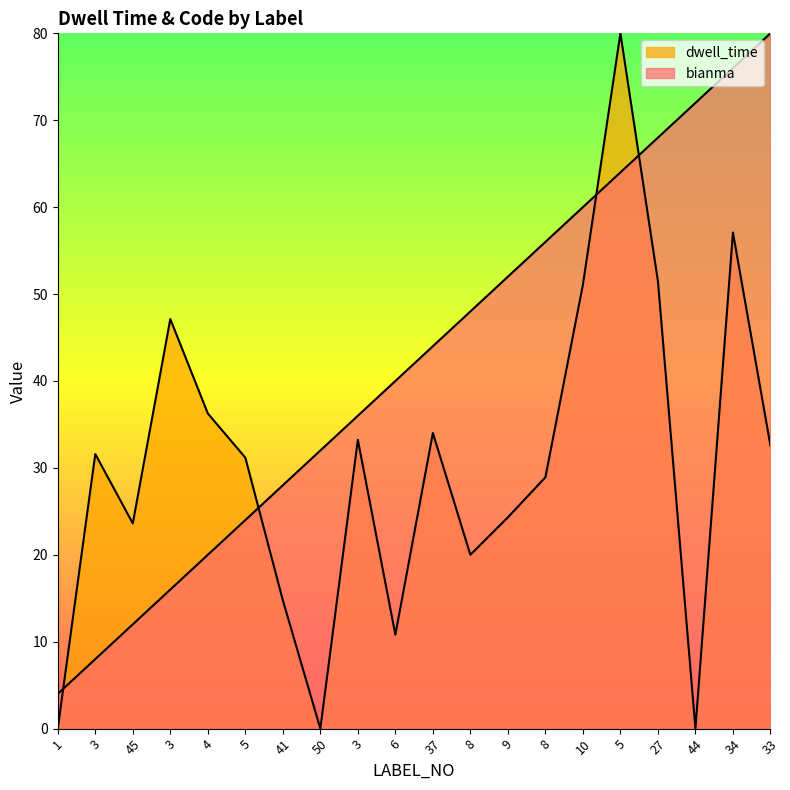

What is the label of the 5th point from the left?

4